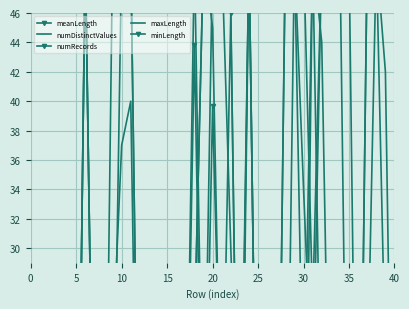

True or false: numRecords has a value of 85.2 at 27.

False